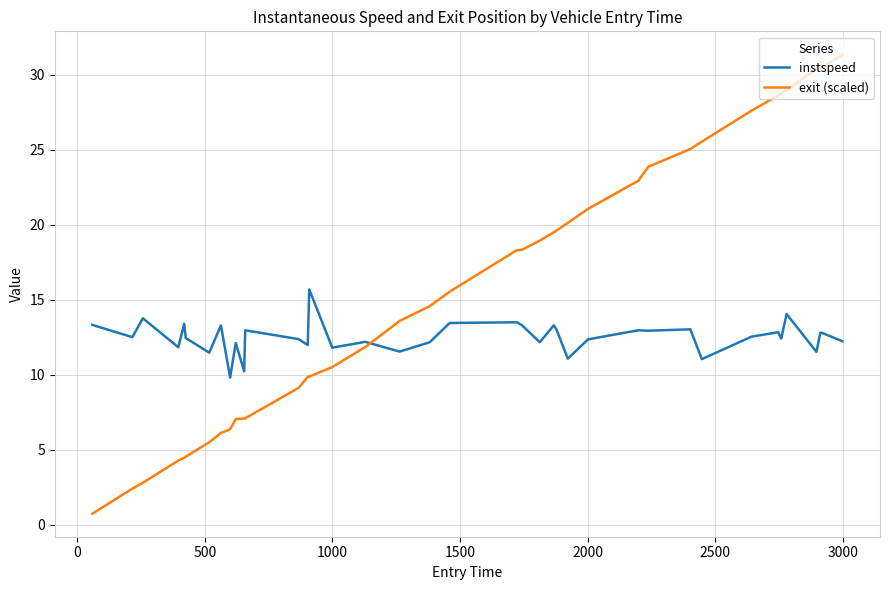

How many lines are shown in the chart?

2